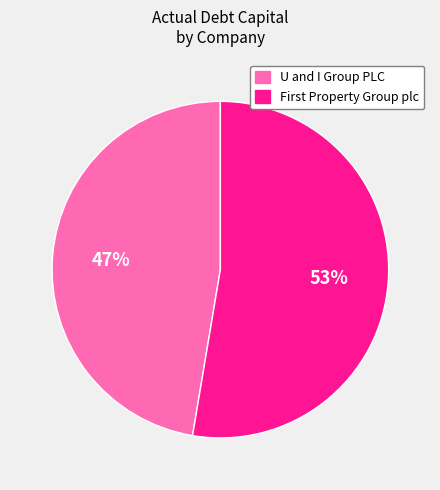

Count the number of slices in the pie.

2